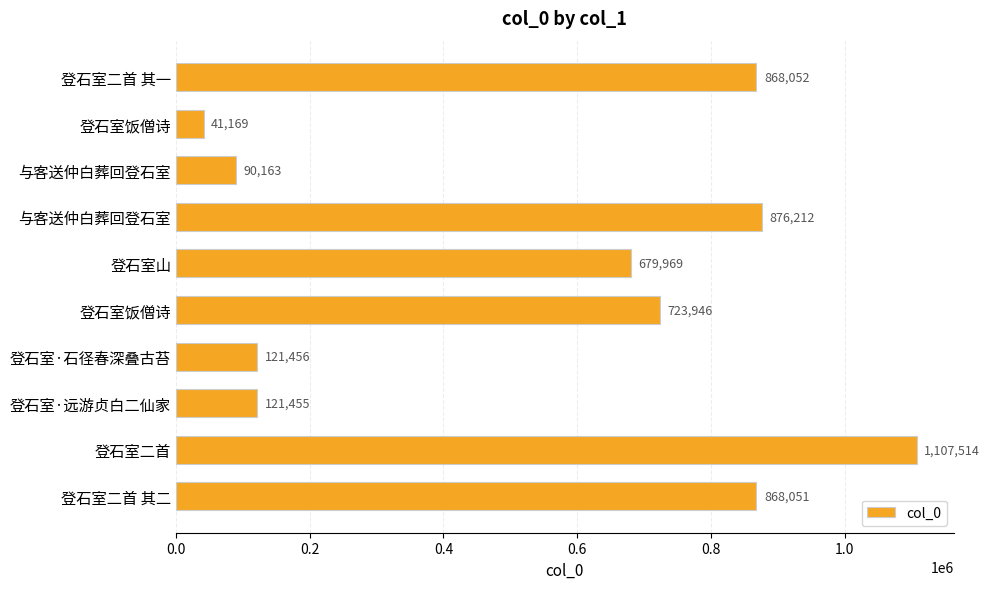

Count the number of categories in the chart.

10